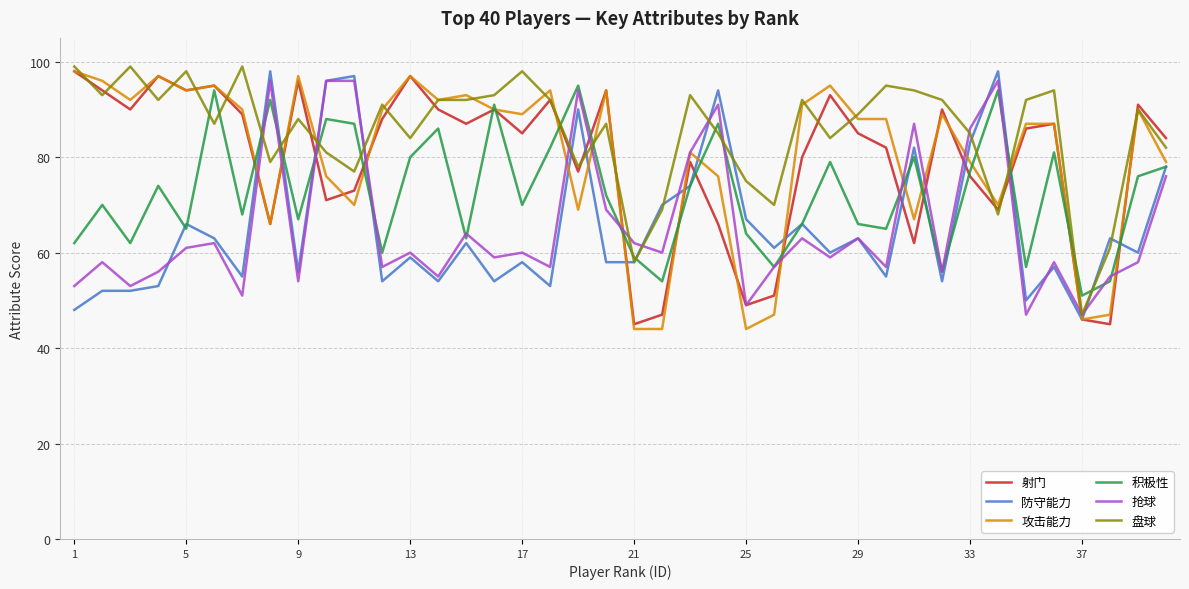

What is the highest value of the 积极性 series?

95